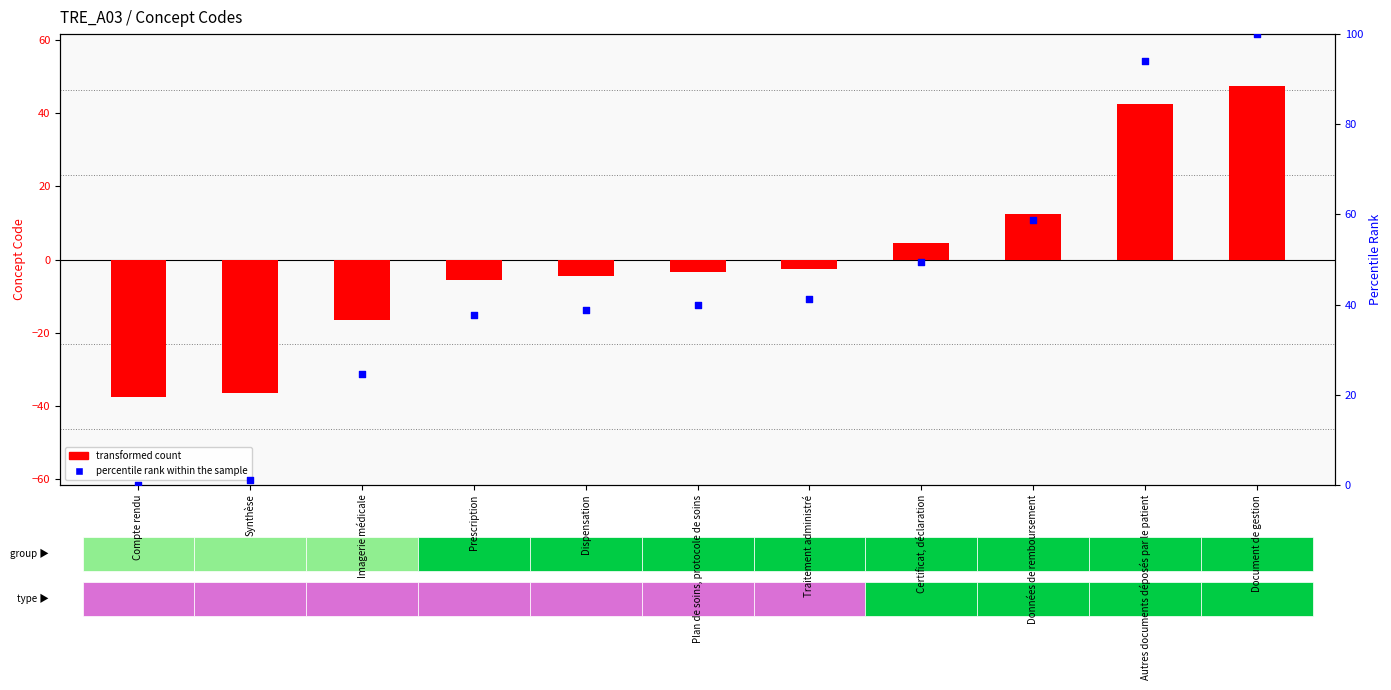

Which series contains the highest Y value?

percentile rank within the sample